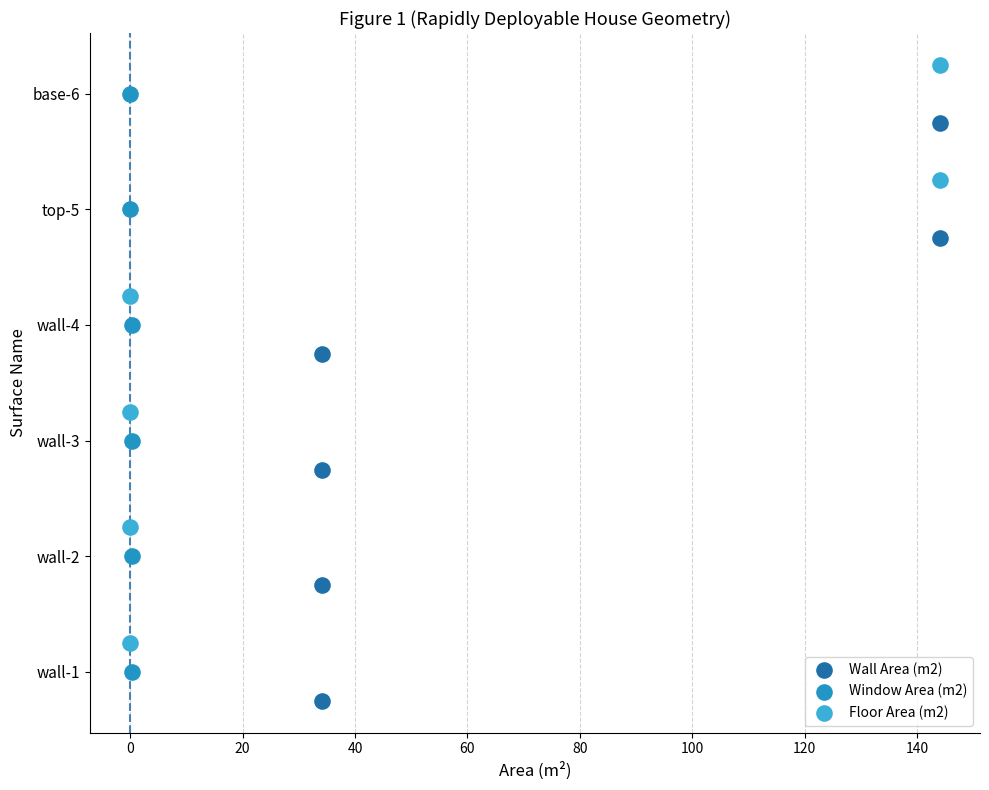

What are all the series names shown in the legend?

Wall Area (m2), Window Area (m2), Floor Area (m2)